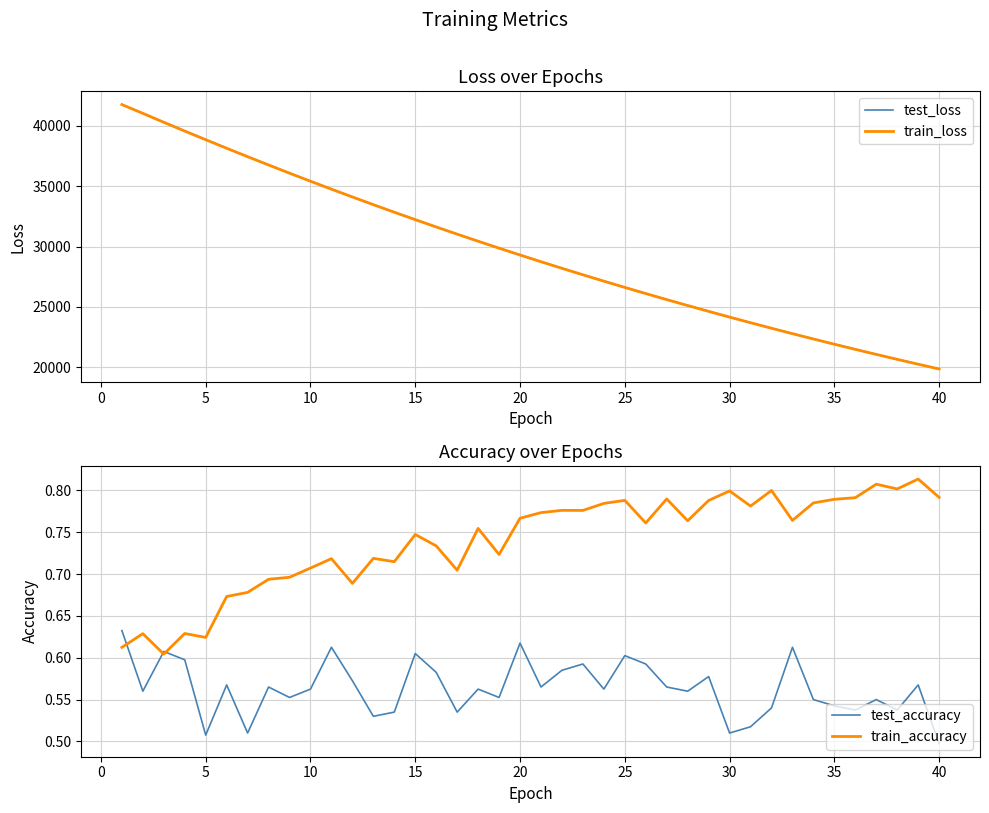

How many test_accuracy values are between 0 and 1?

40